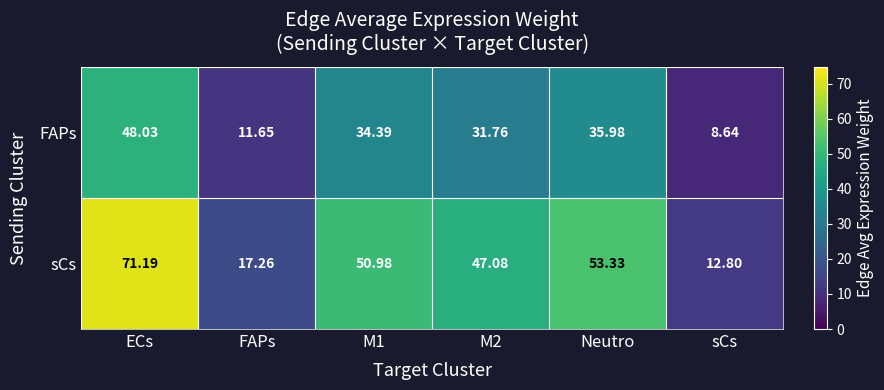

Which series has the widest spread of values?

sCs